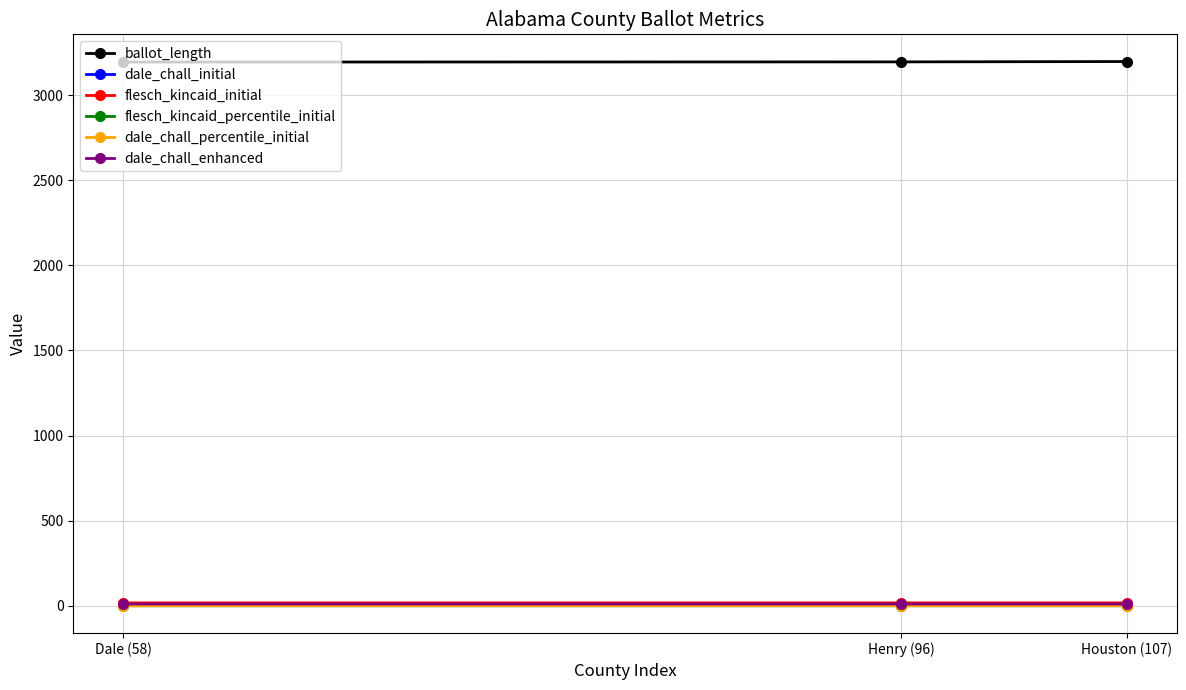

True or false: dale_chall_initial has a value of 11.0 at Henry (96).

True